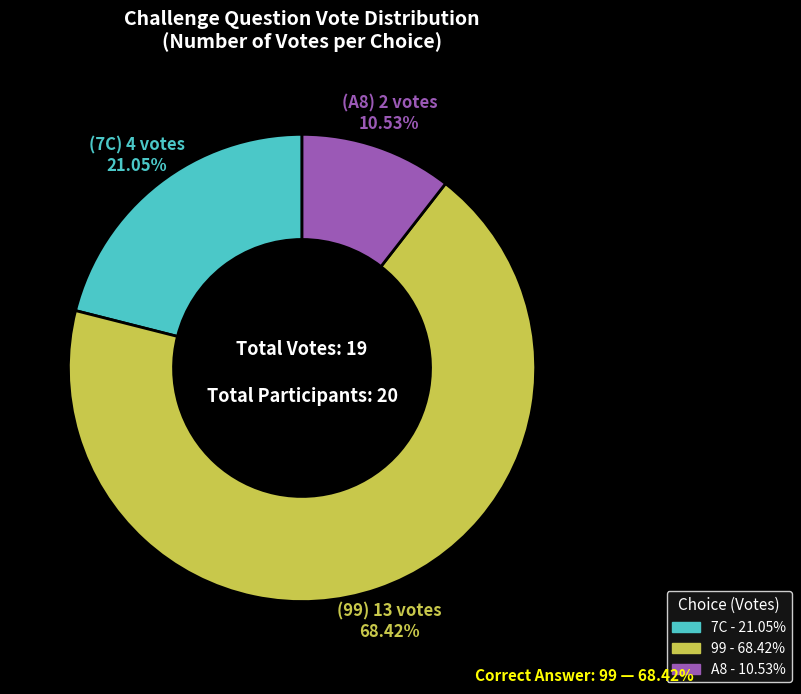

To the nearest percent, what percentage of the pie is 99?

68%